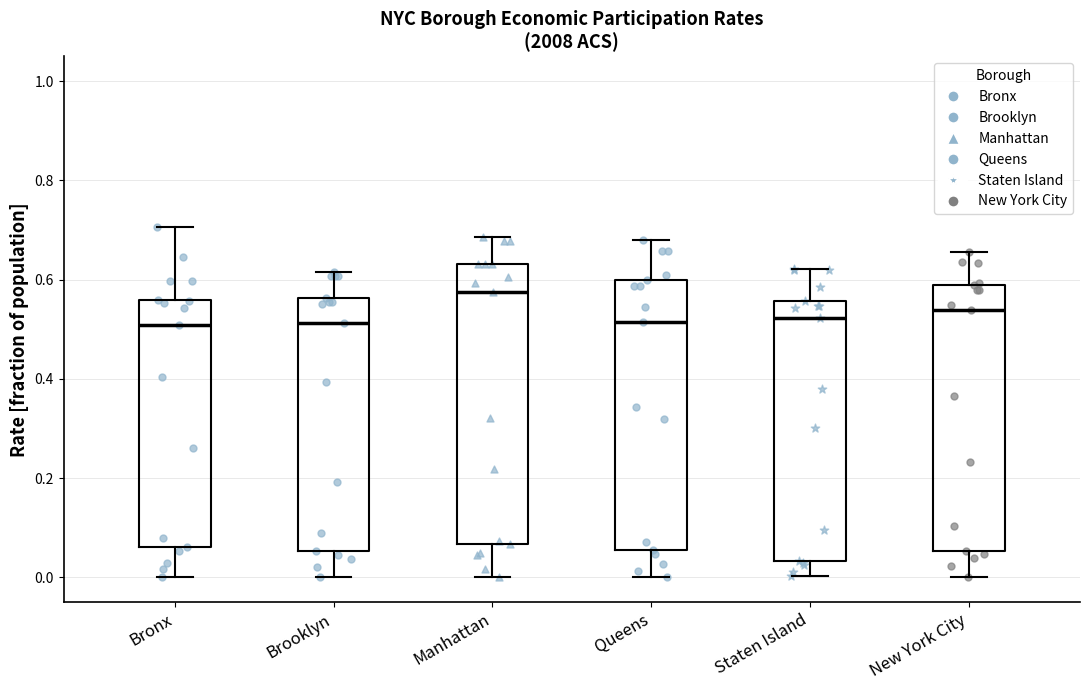

Where does the lower whisker of the box for Queens end on the y-axis? The values are not printed on the chart, so give them approximately, as read against the axis.

0.00